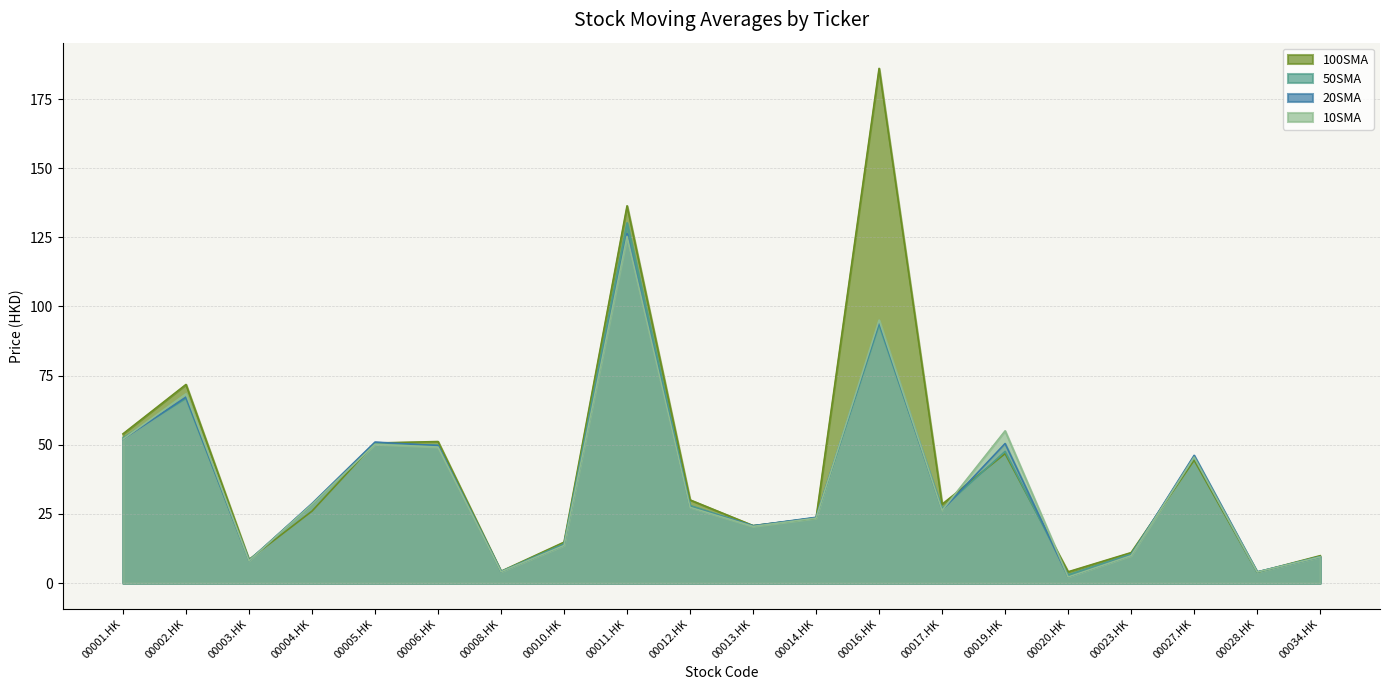

Read the 10SMA value at 00002.HK.

68.4